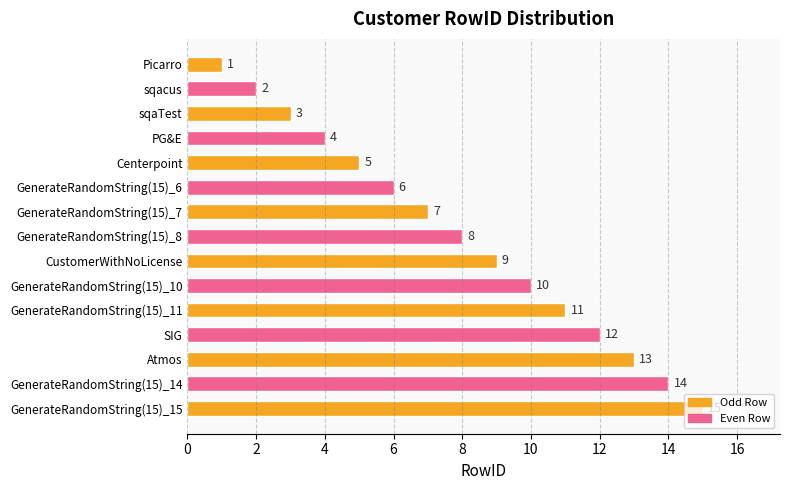

Where is the data nearest to the value 8?

GenerateRandomString(15)_8